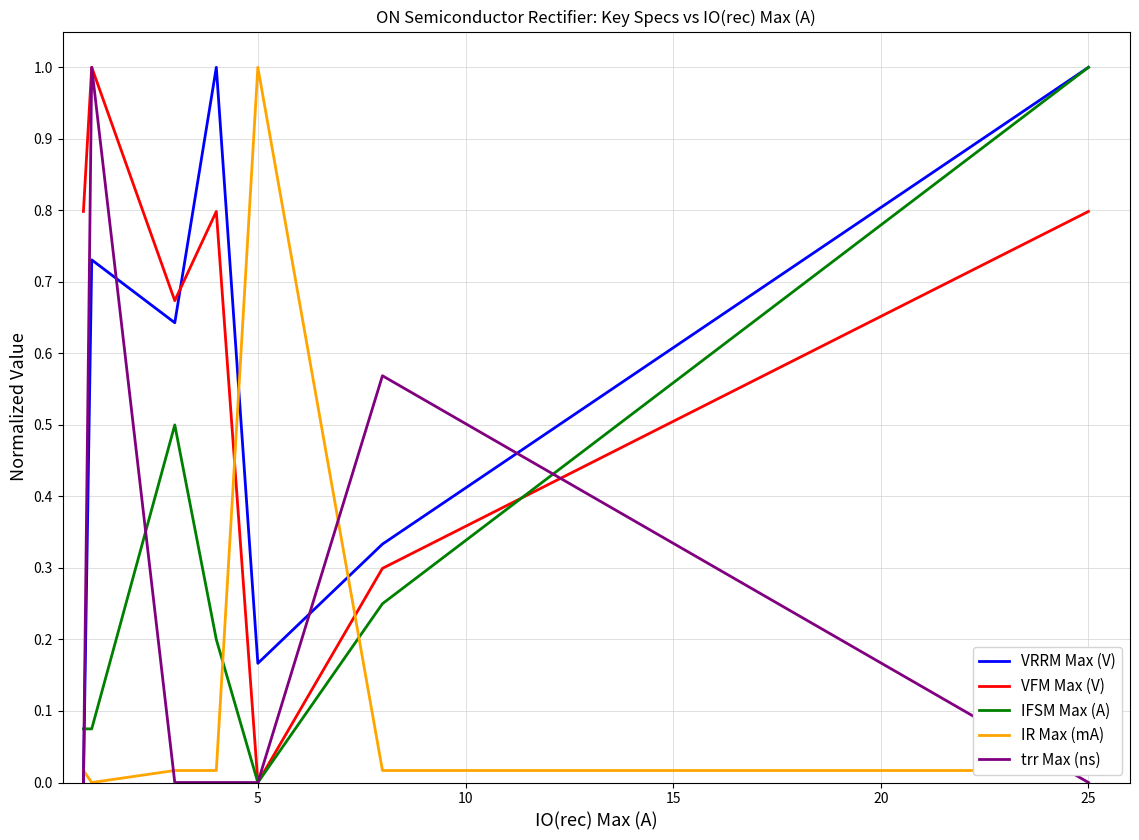

What is the greatest value displayed?

1.0